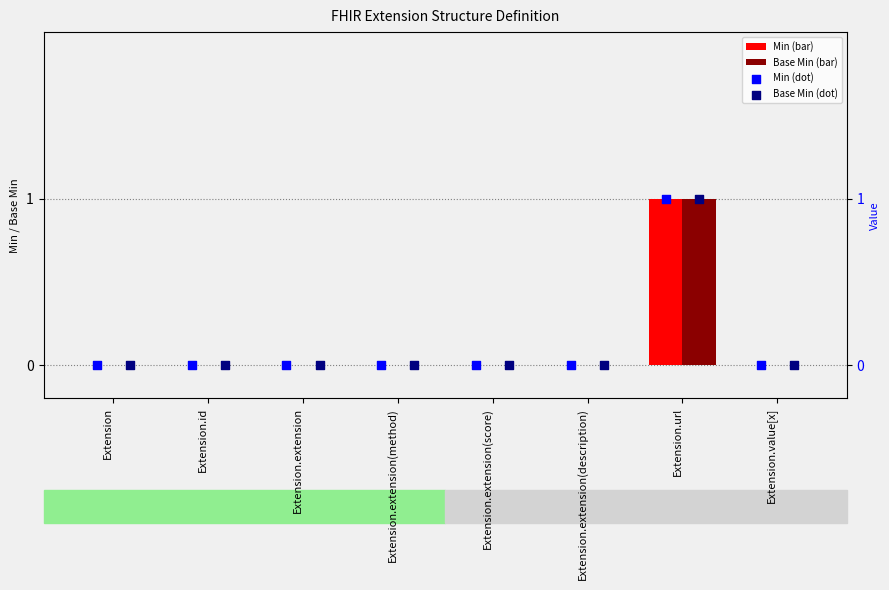

Which series has the largest Y range (max minus min)?

Min